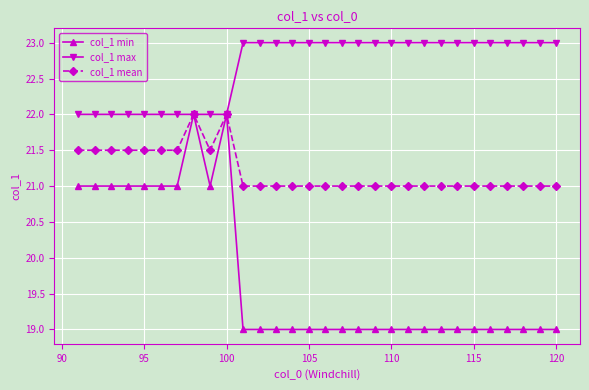

True or false: col_1 mean has more than 1 points higher than both neighbors.

True